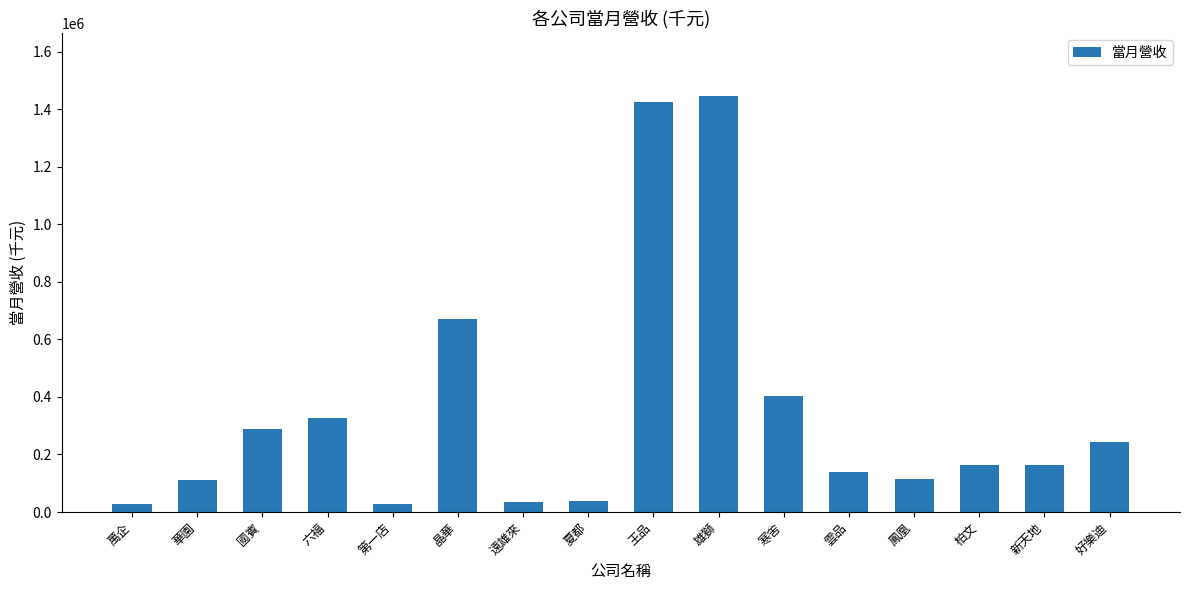

What position from the right is 第一店?

12